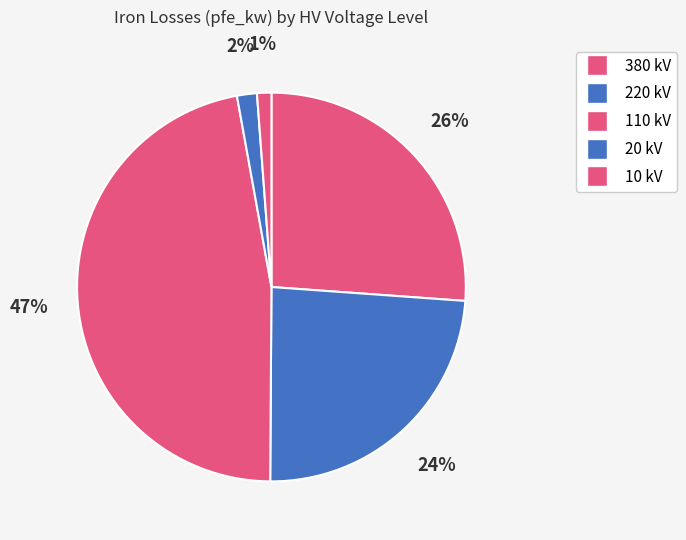

How many slices are in this pie chart?

5